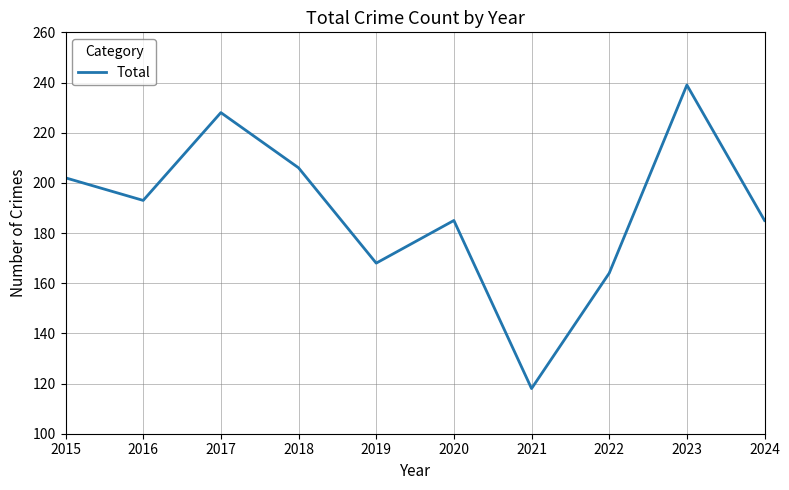

What is the difference between the maximum and second lowest values?

75